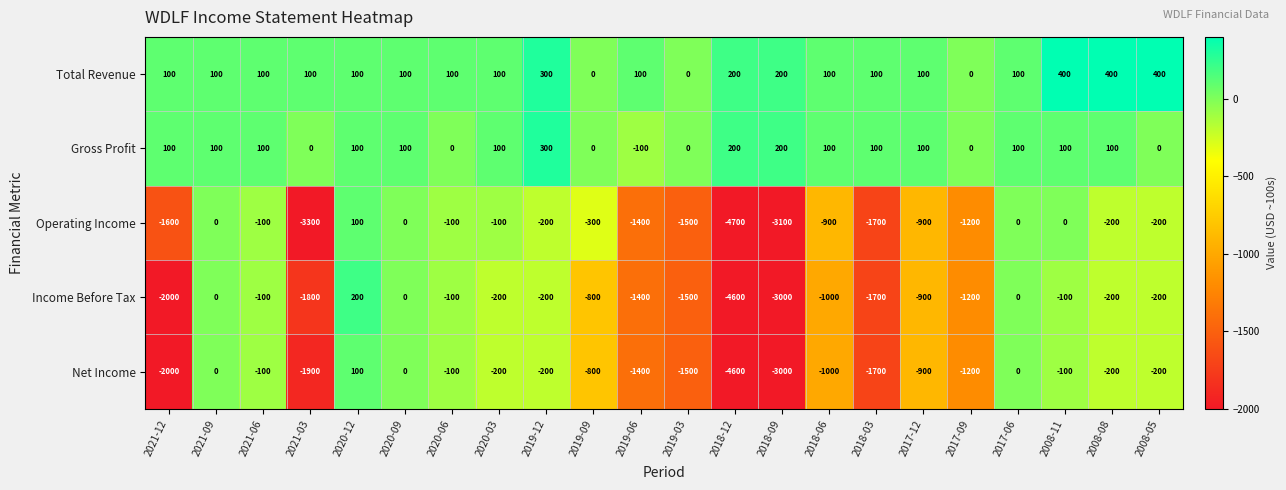

Is the value of Total Revenue at 2020-03 greater than the value of Gross Profit at 2019-09?

Yes